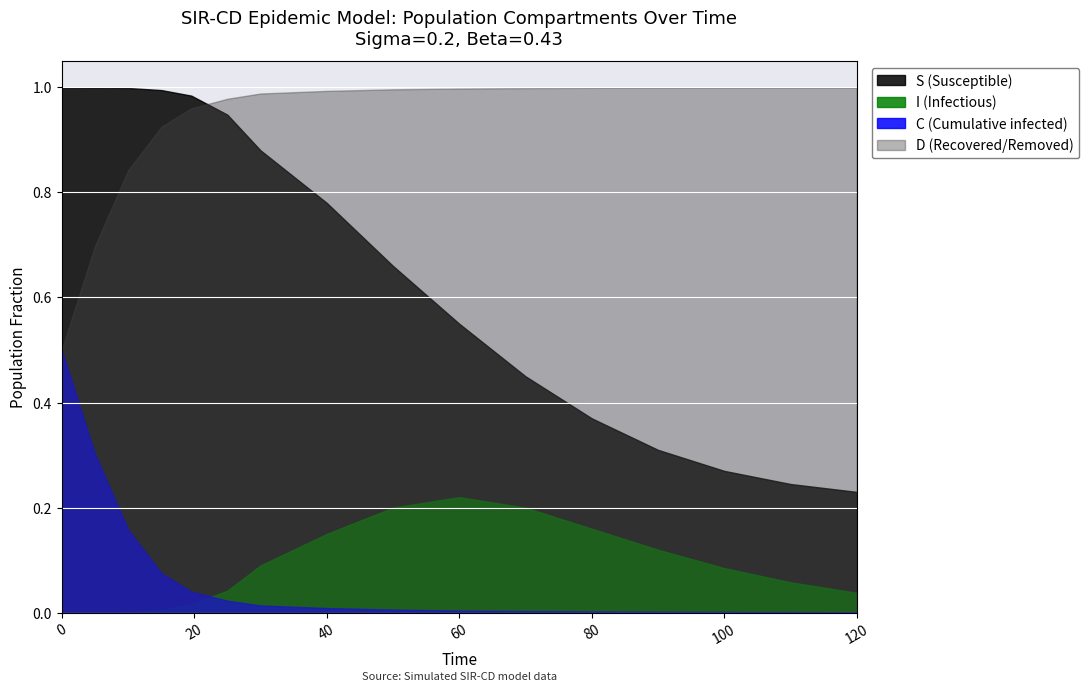

Is the value of C at 30 greater than the value of S at 10?

No